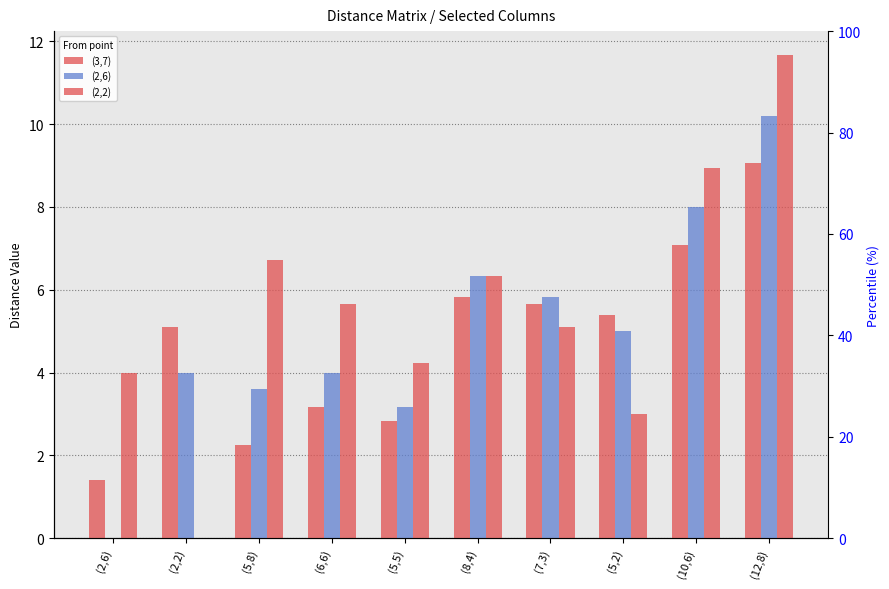

What position from the right is (2,2)?

9